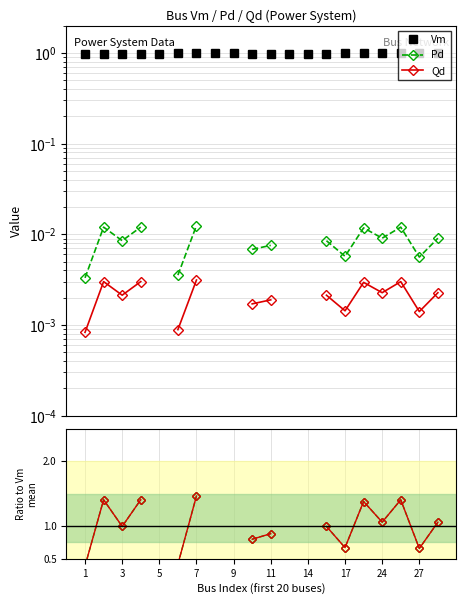

Does the chart have visible grid lines?

Yes